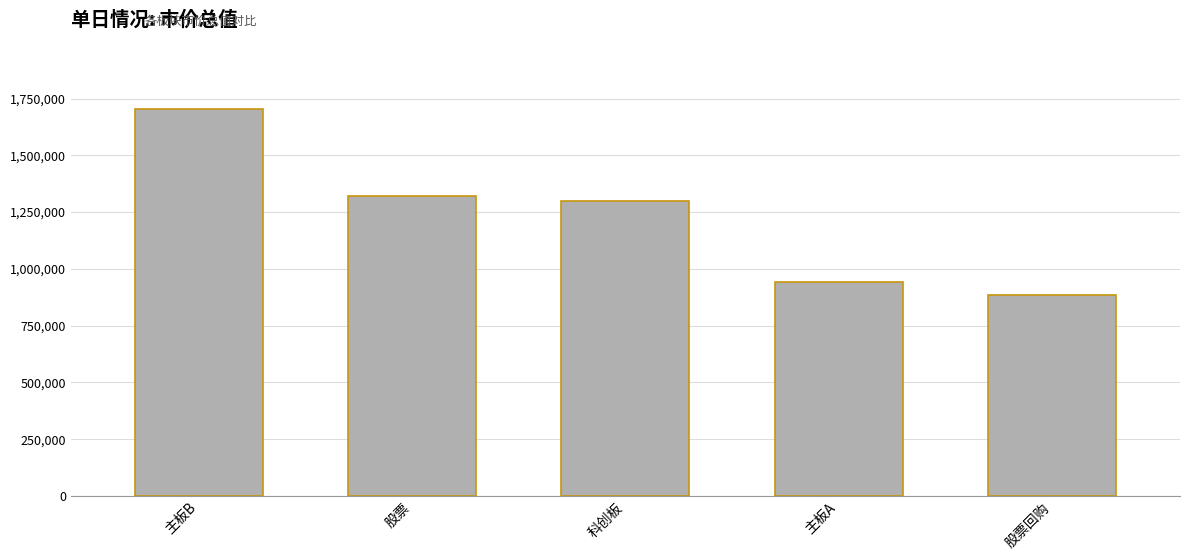

How many values are below 1296810?

2